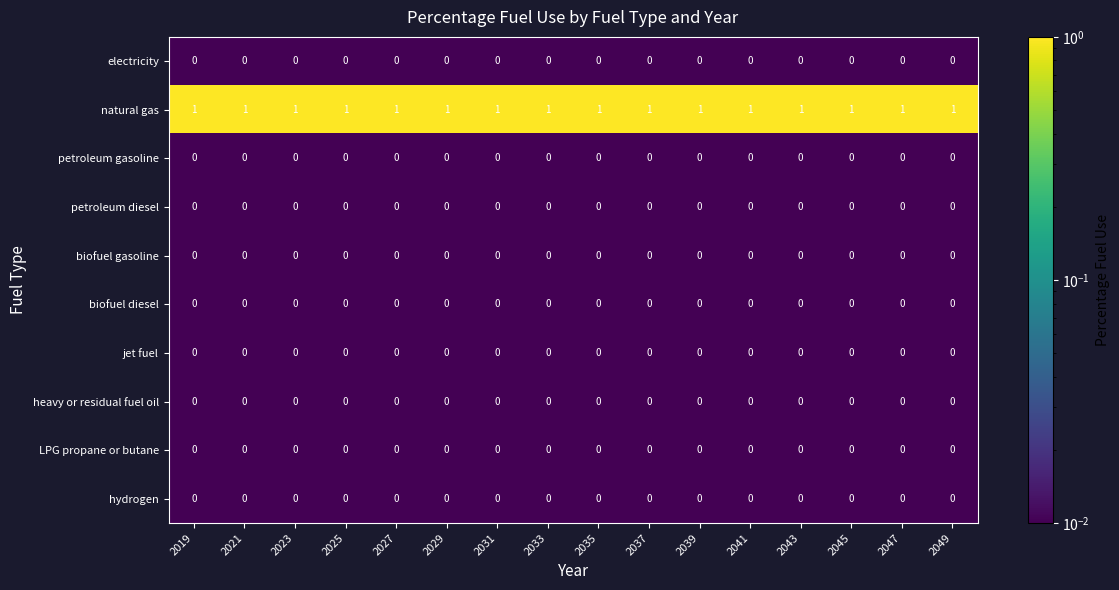

Is it true that biofuel diesel equals 0 at 2031?

True